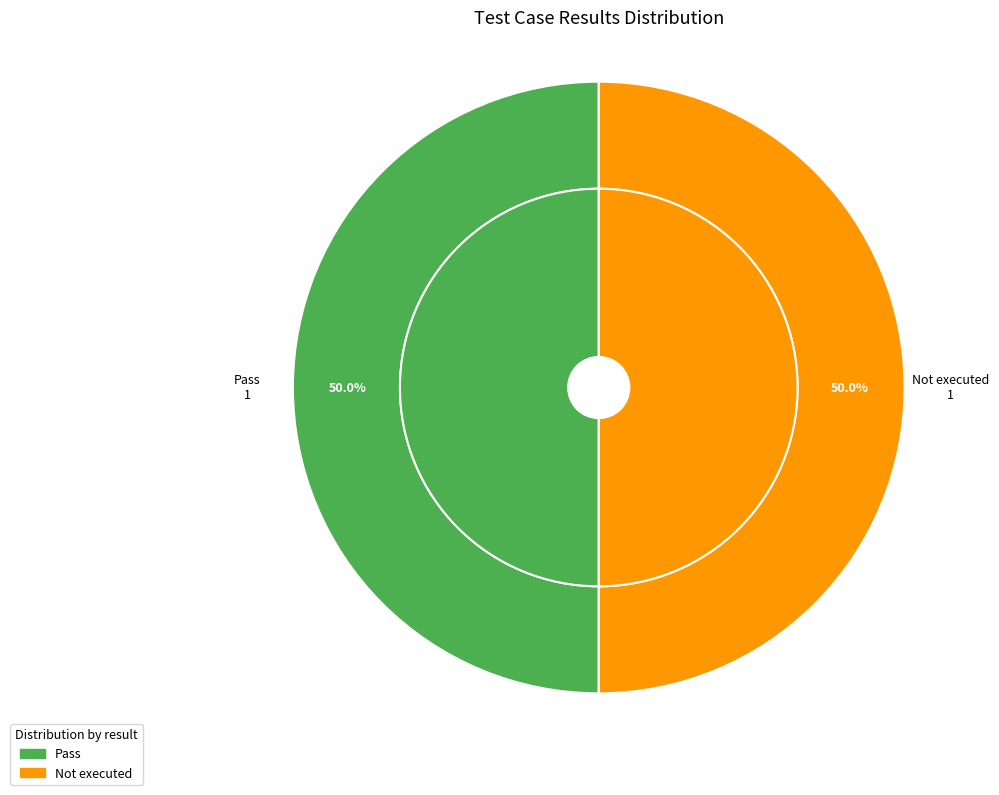

True or false: Suspended accounts for 1% of the total.

False